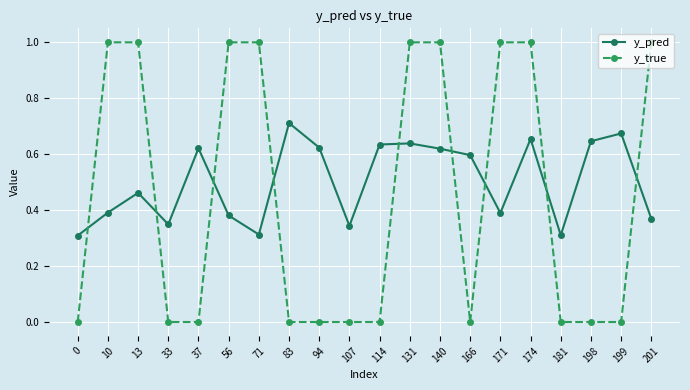

Which series has the largest total across all categories?

y_pred